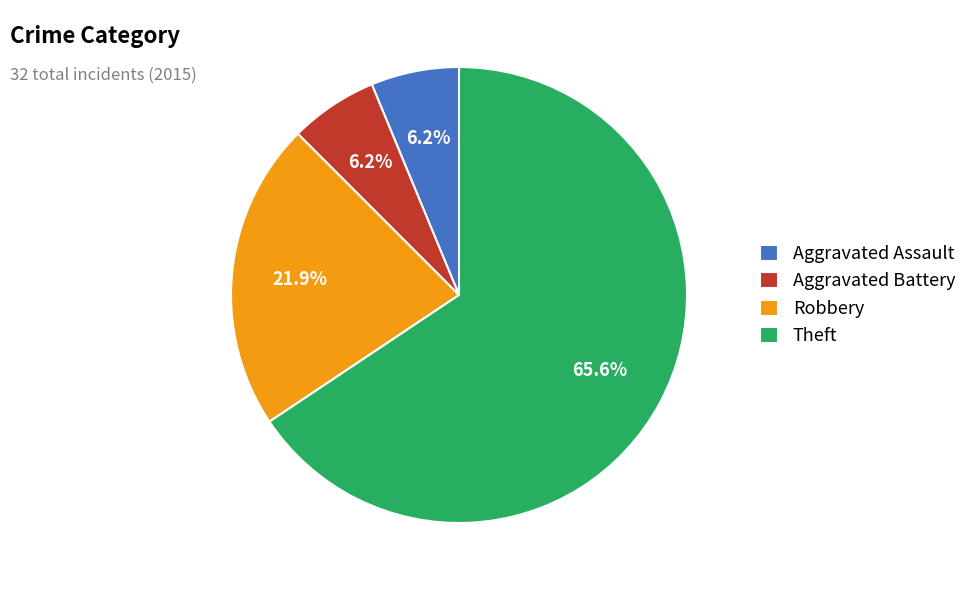

Which category accounts for the majority?

Theft